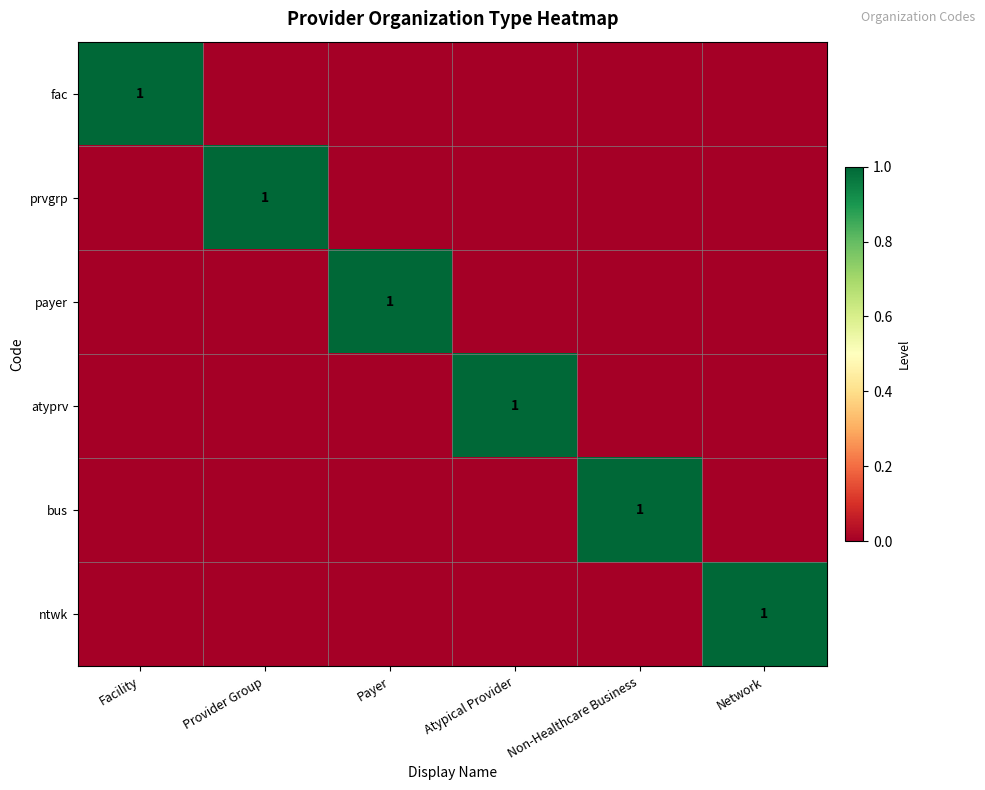

The ntwk series shows 1 at Network. True or false?

True